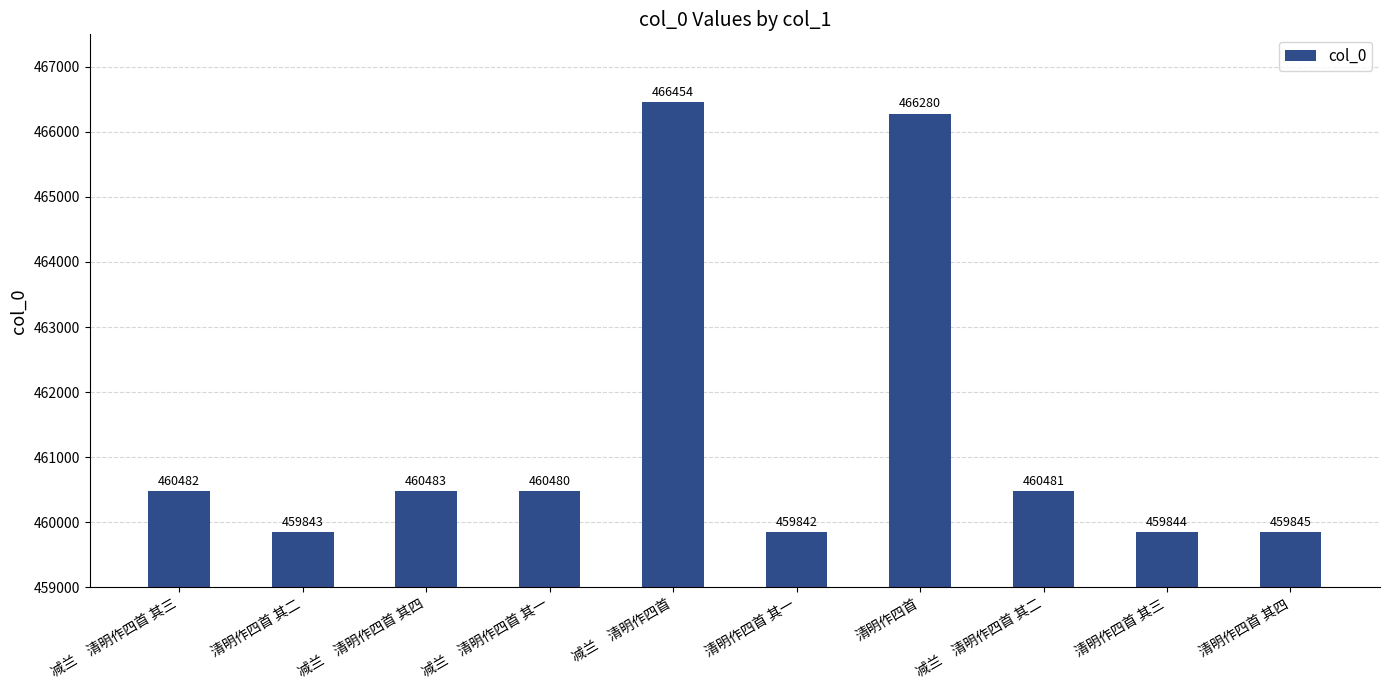

List the labels in order of value, largest first.

减兰　清明作四首, 清明作四首, 减兰　清明作四首 其四, 减兰　清明作四首 其三, 减兰　清明作四首 其二, 减兰　清明作四首 其一, 清明作四首 其四, 清明作四首 其三, 清明作四首 其二, 清明作四首 其一